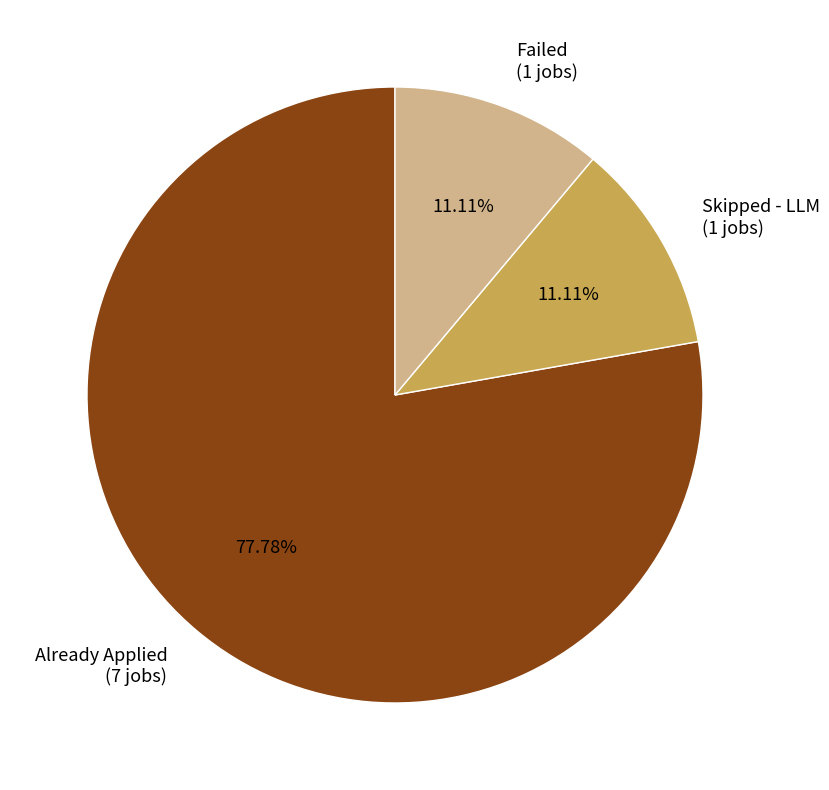

To the nearest percent, what is the average slice percentage?

33%